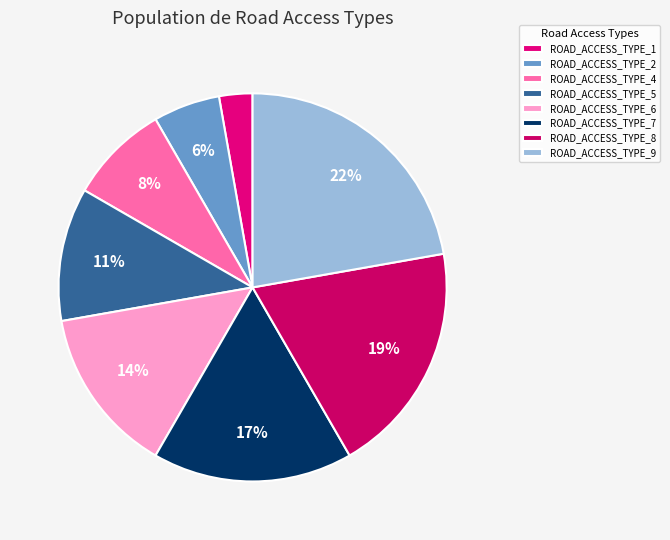

The ROAD_ACCESS_TYPE_2 slice represents 6% of the pie. True or false?

True